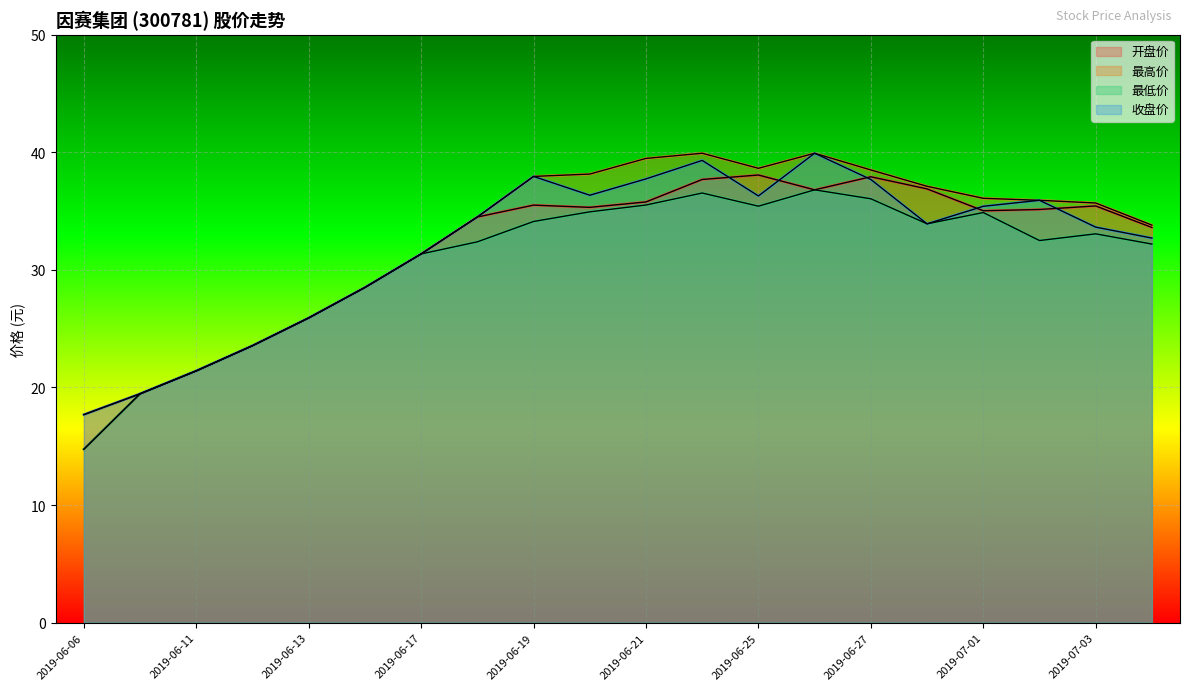

How many values in the 最高价 series are below 35?

9